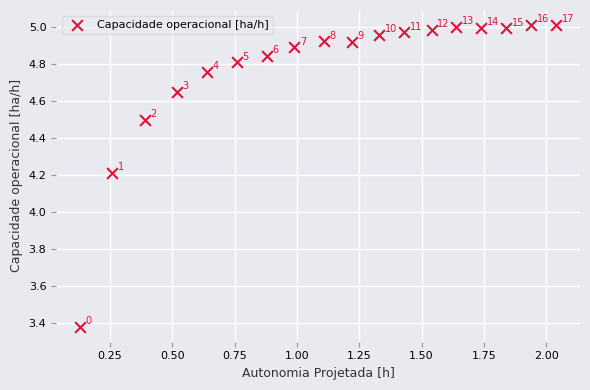

What Y value in the scatter plot is closest to 4?

4.2